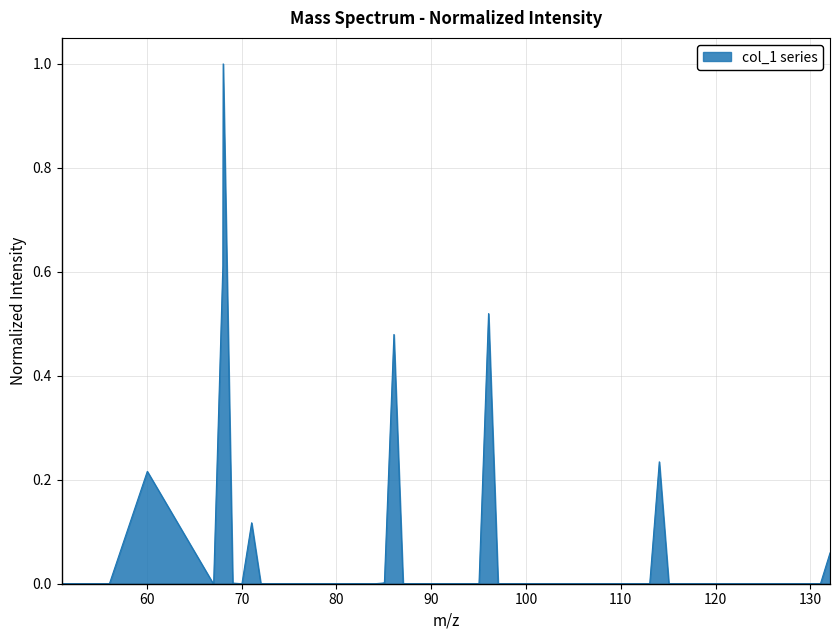

What is the difference between the maximum and minimum values?

1.0